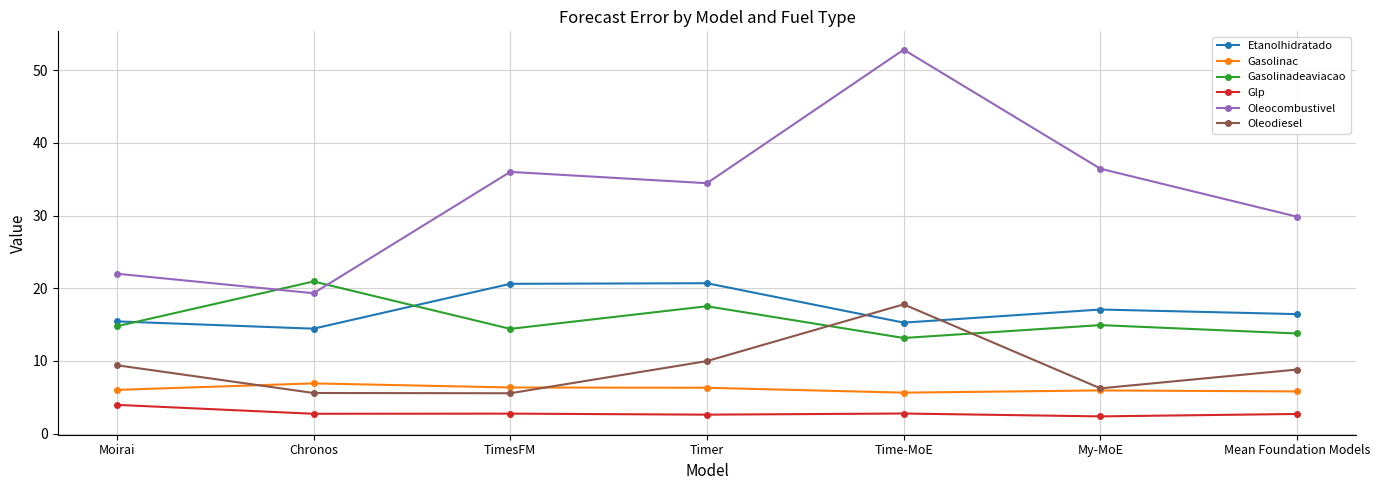

True or false: Gasolinac and Etanolhidratado intersect in this chart.

False